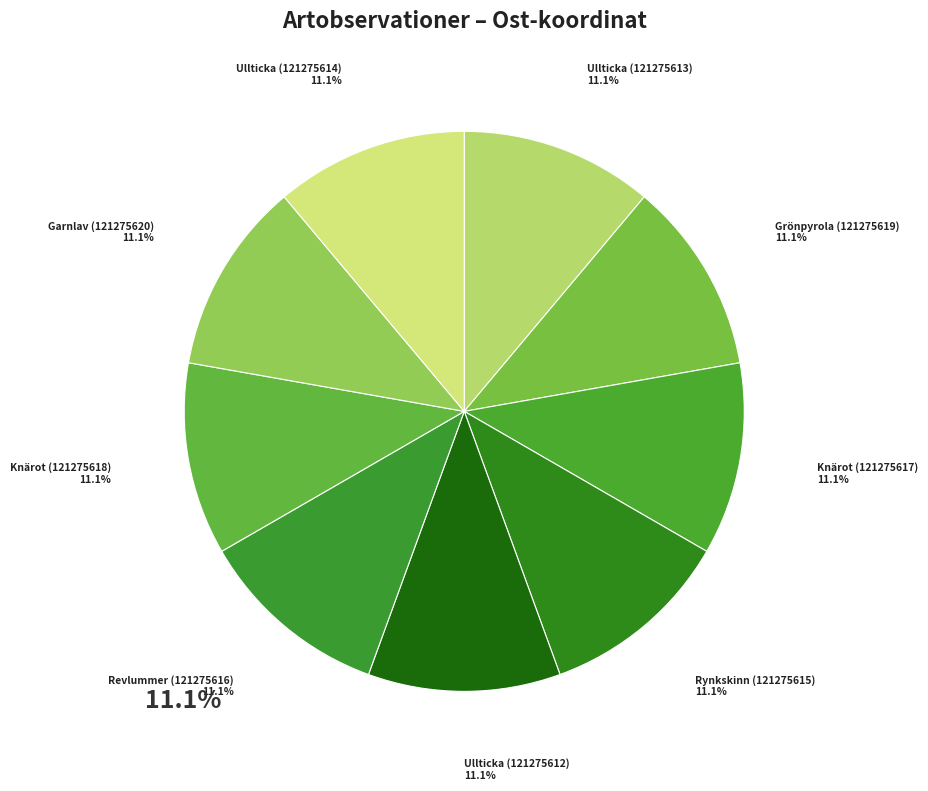

How many segments does this pie chart have?

9